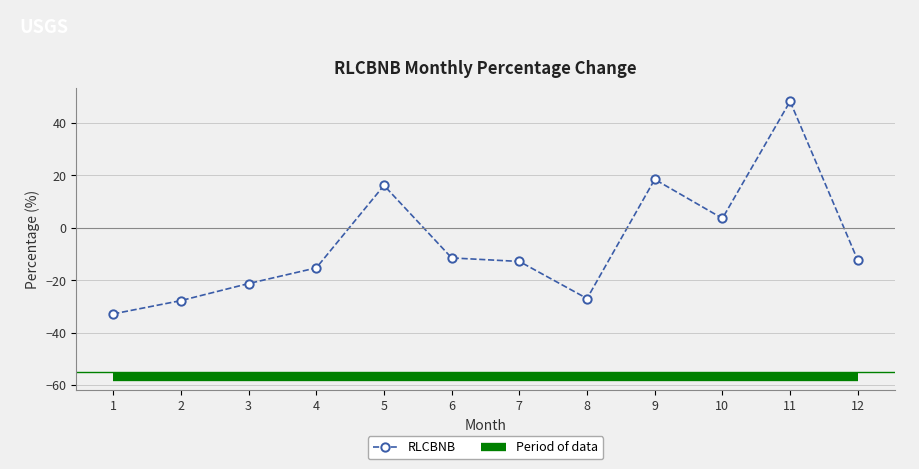

What is the change in value from 1 to 4?

+17.6